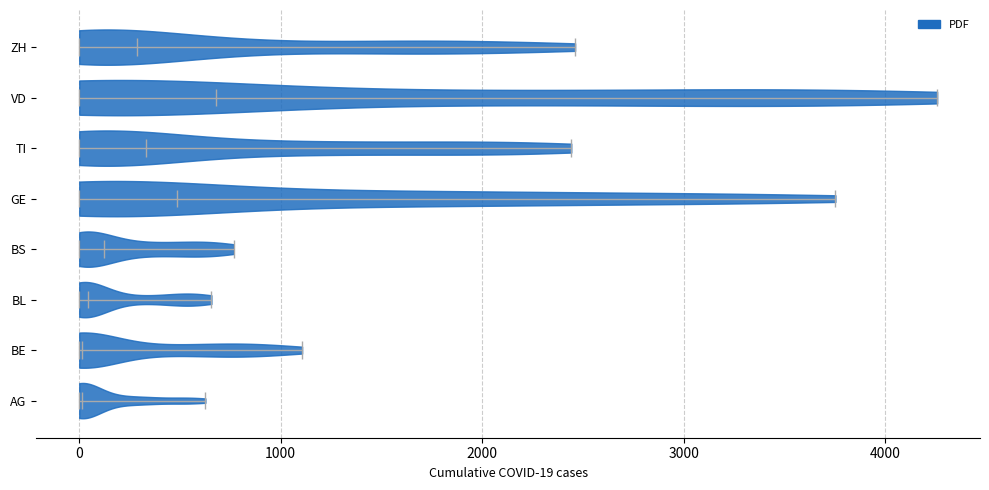

What is the lowest point the violin for BS reaches on the x-axis? The values are not printed on the chart, so give them approximately, as read against the axis.

0